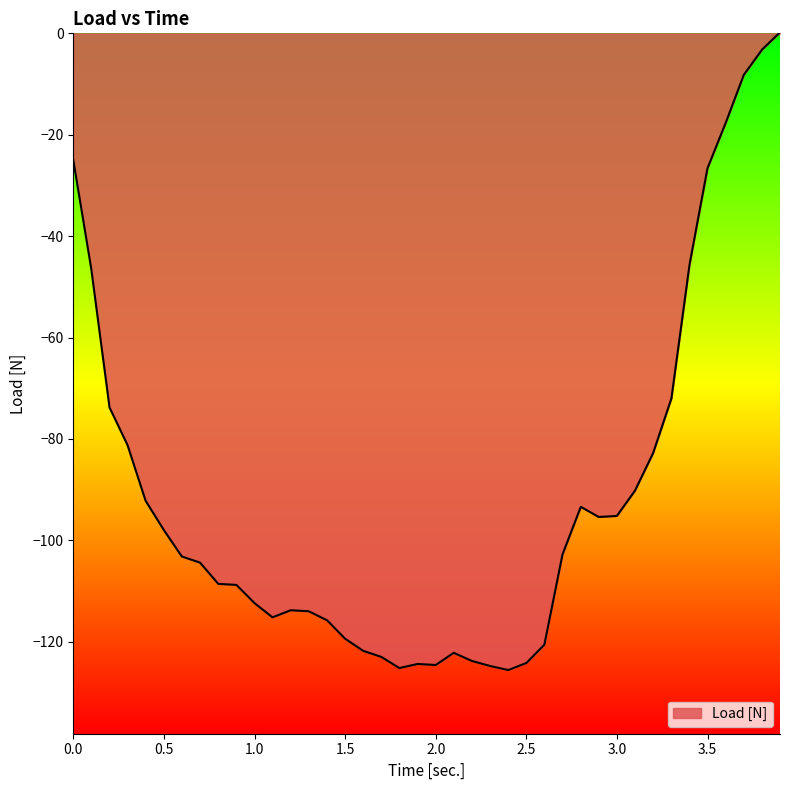

How many lines are shown in the chart?

1